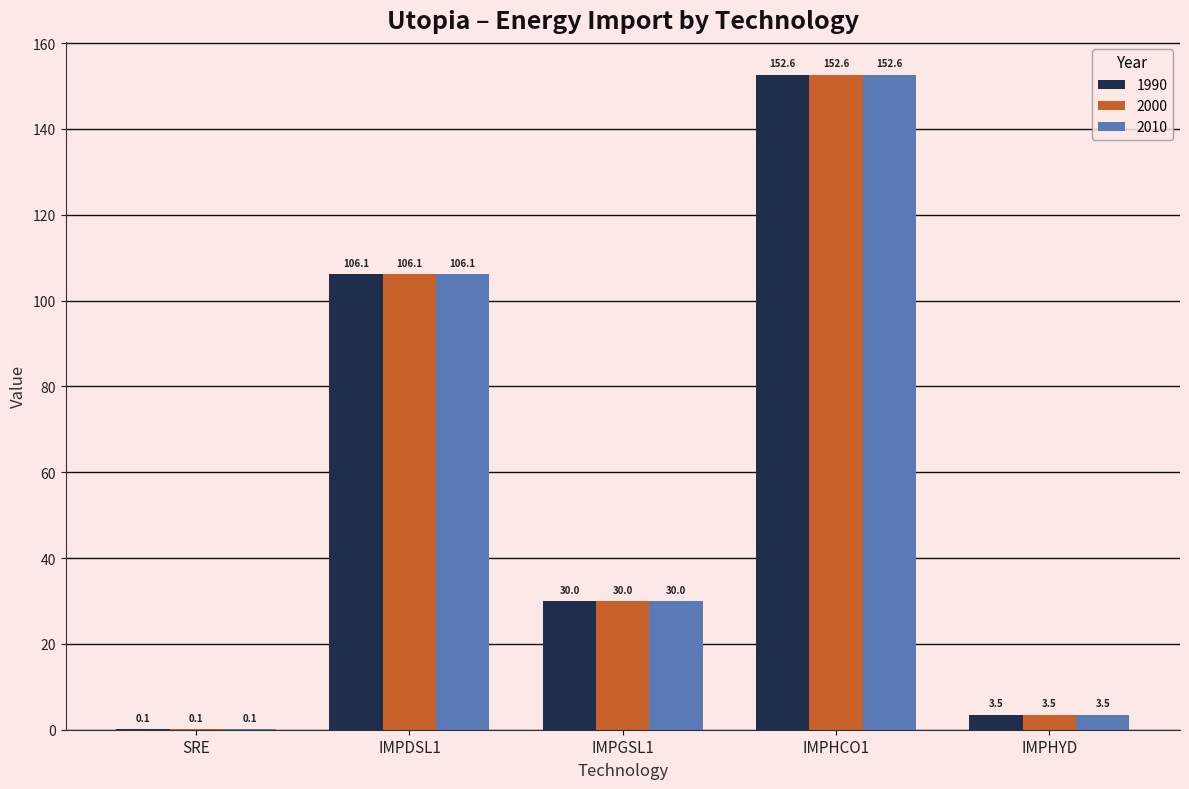

Is it true that 1990 equals 17.0 at IMPGSL1?

False